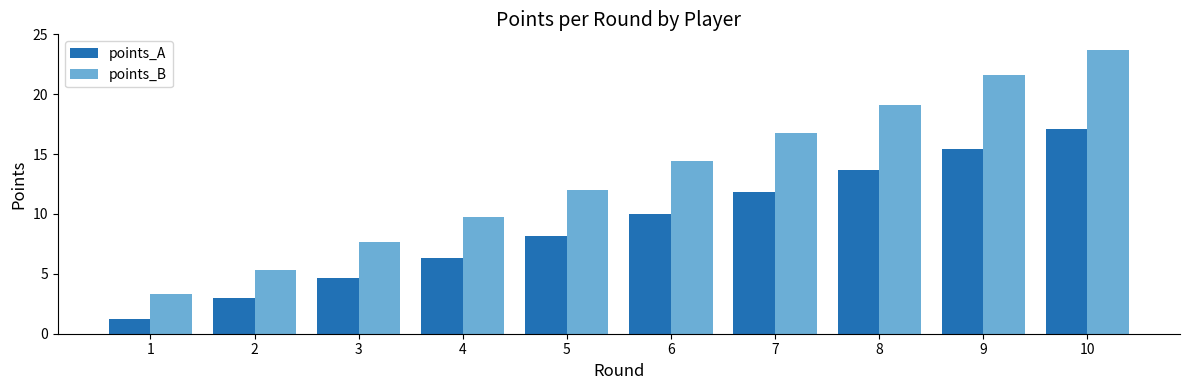

How many categories are shown in the chart?

10